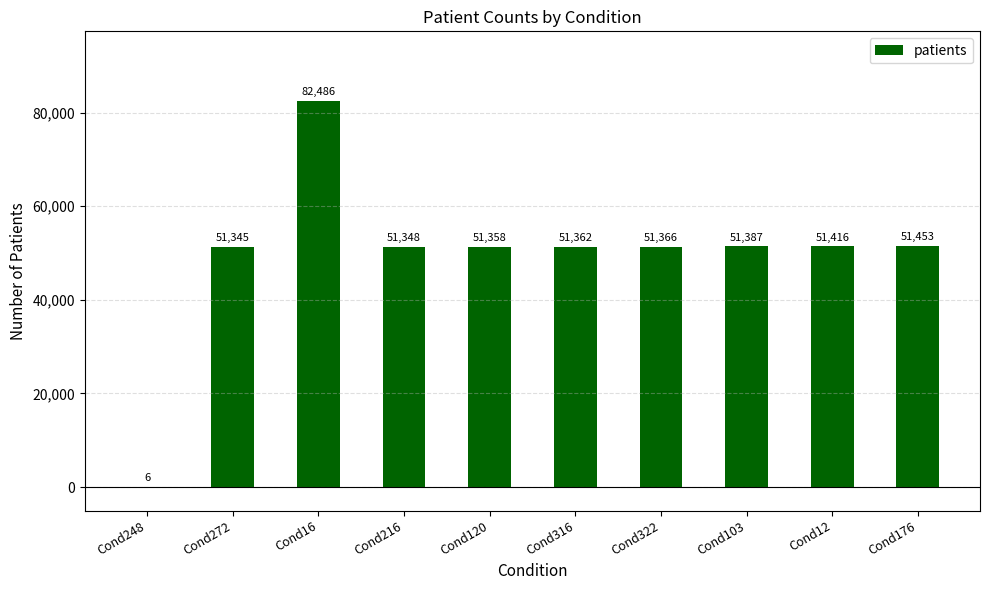

Reading right to left, extract all data points from this chart.

Cond176=51453	Cond12=51416	Cond103=51387	Cond322=51366	Cond316=51362	Cond120=51358	Cond216=51348	Cond16=82486	Cond272=51345	Cond248=6